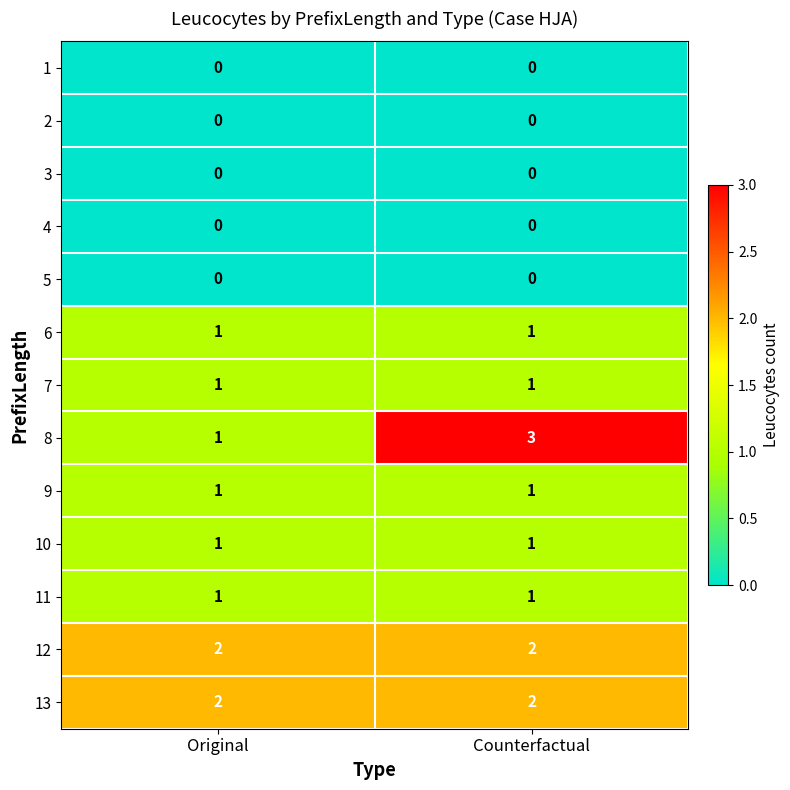

What is the difference between the highest and lowest values at Original?

2